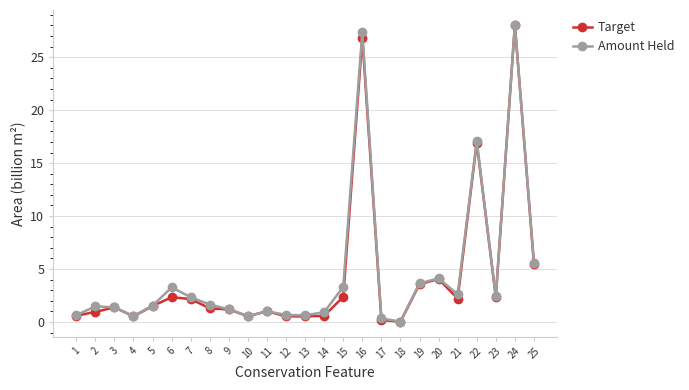

What is the value of the Target point at the 20th from the left?

4.1